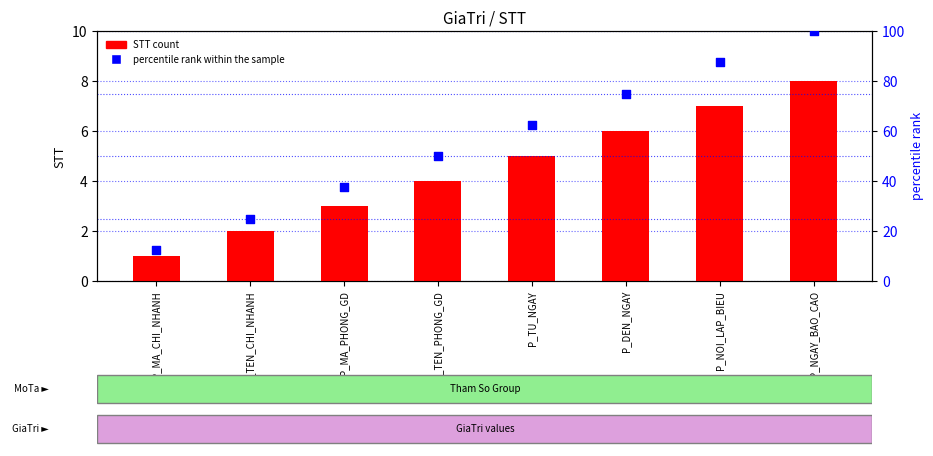

Which series has the largest total across all categories?

percentile rank within the sample